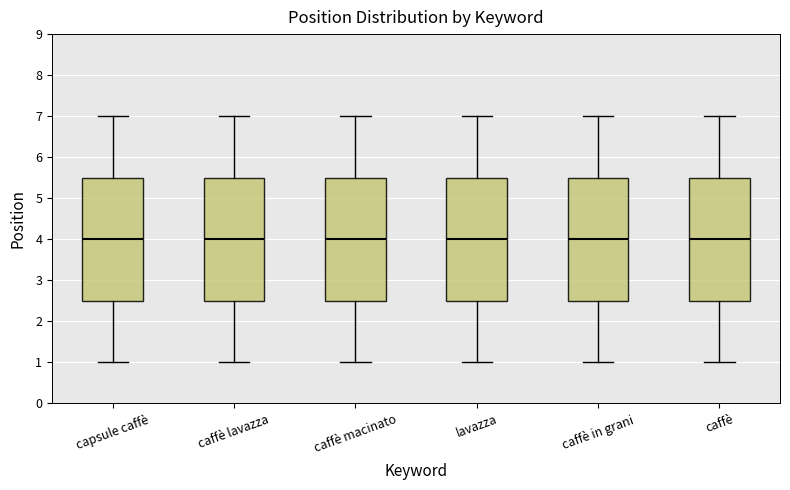

Where is the lower edge of the box for capsule caffè on the y-axis? The values are not printed on the chart, so give them approximately, as read against the axis.

2.5